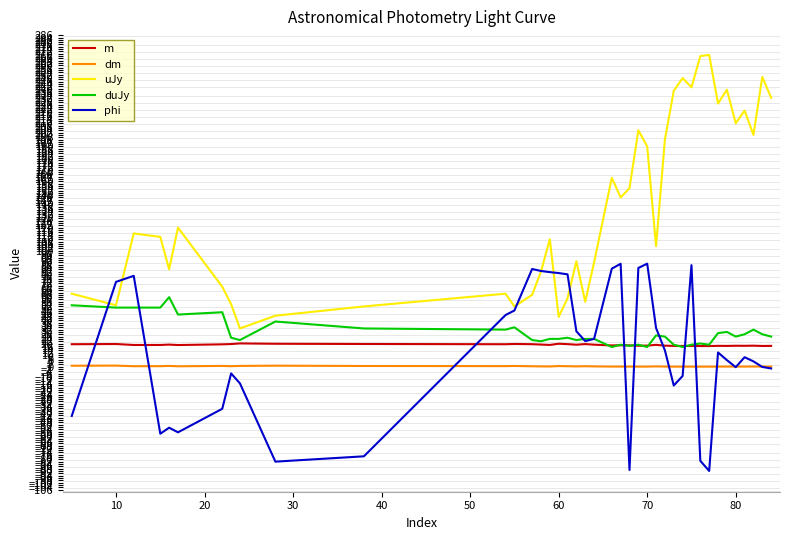

True or false: m and dm intersect in this chart.

False